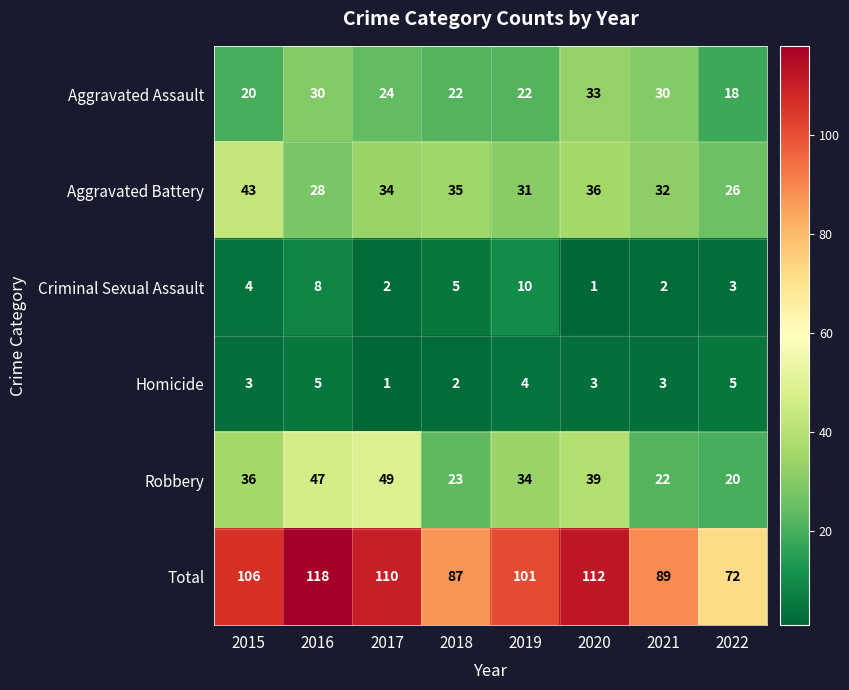

What is the sum of the Aggravated Assault values at 2020 and 2021?

63